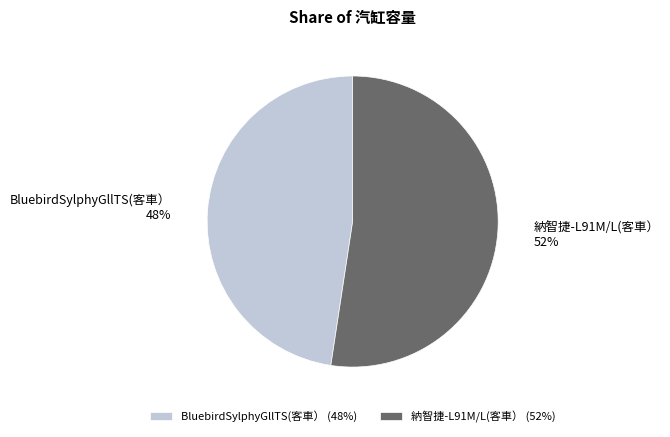

Do 納智捷-L91M/L(客車） and BluebirdSylphyGllTS(客車） together represent more than half of the pie?

Yes